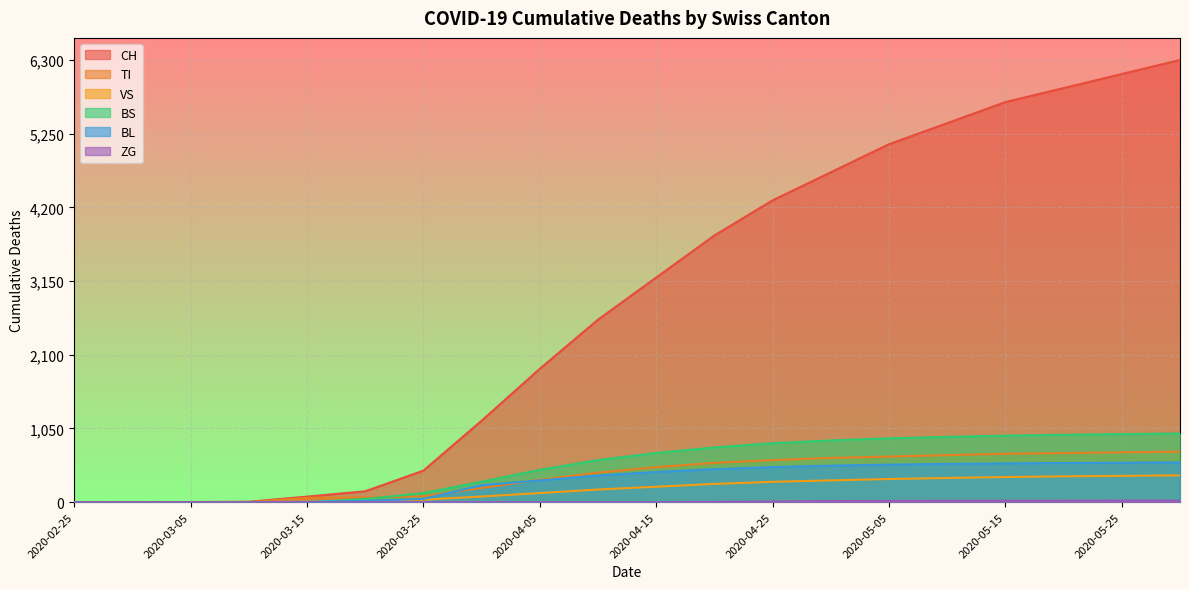

At which category does the chart reach its minimum across all series?

2020-02-25